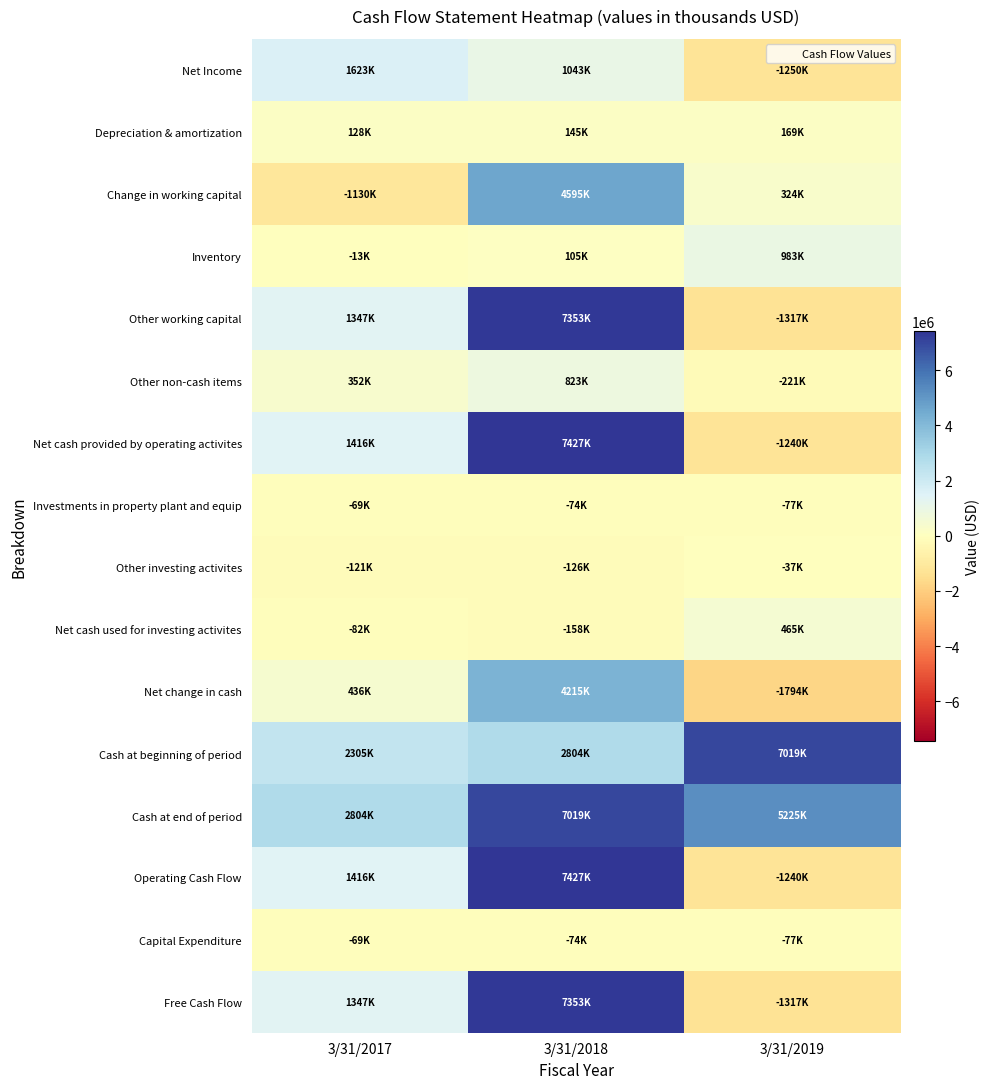

Which label corresponds to the smallest value in the chart?

3/31/2019